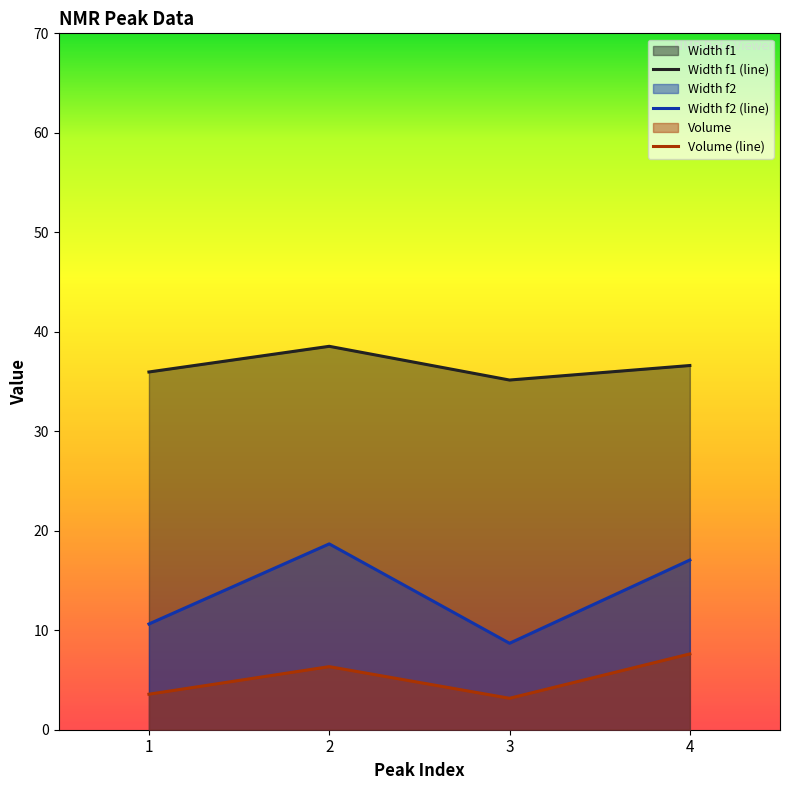

Rank the series by their average value, from lowest to highest.

Volume (line), Width f2 (line), Width f1 (line)